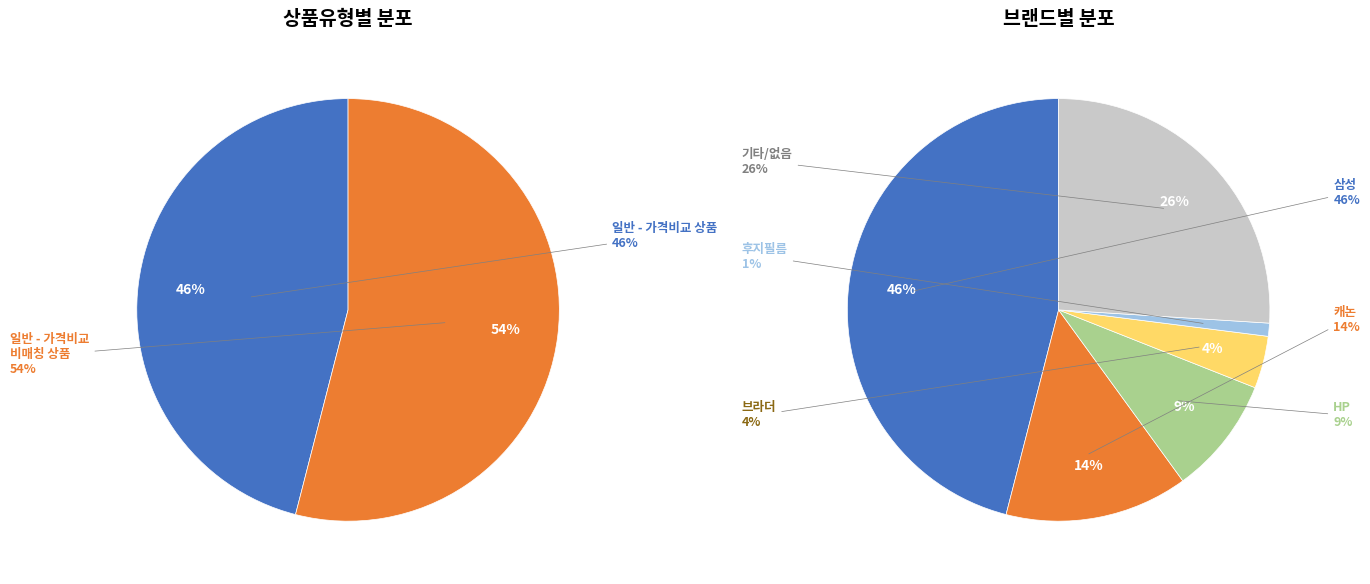

Does 캐논 represent more than half of the total?

No